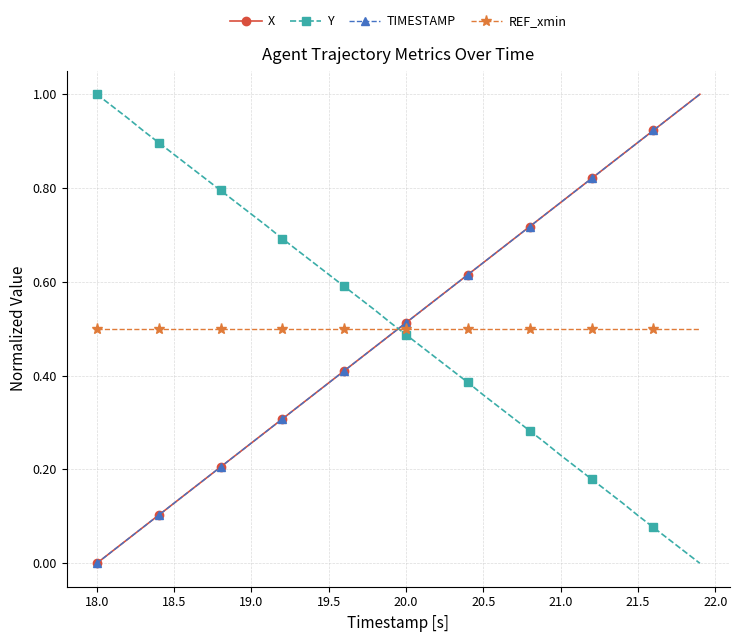

Which series ends up on top after the final intersection of X and REF_xmin?

X